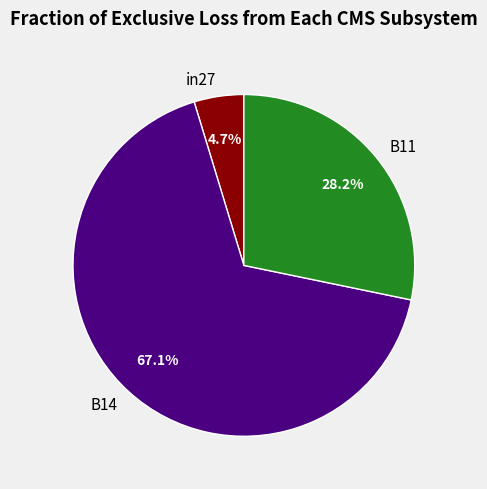

Which slice is the largest?

B14